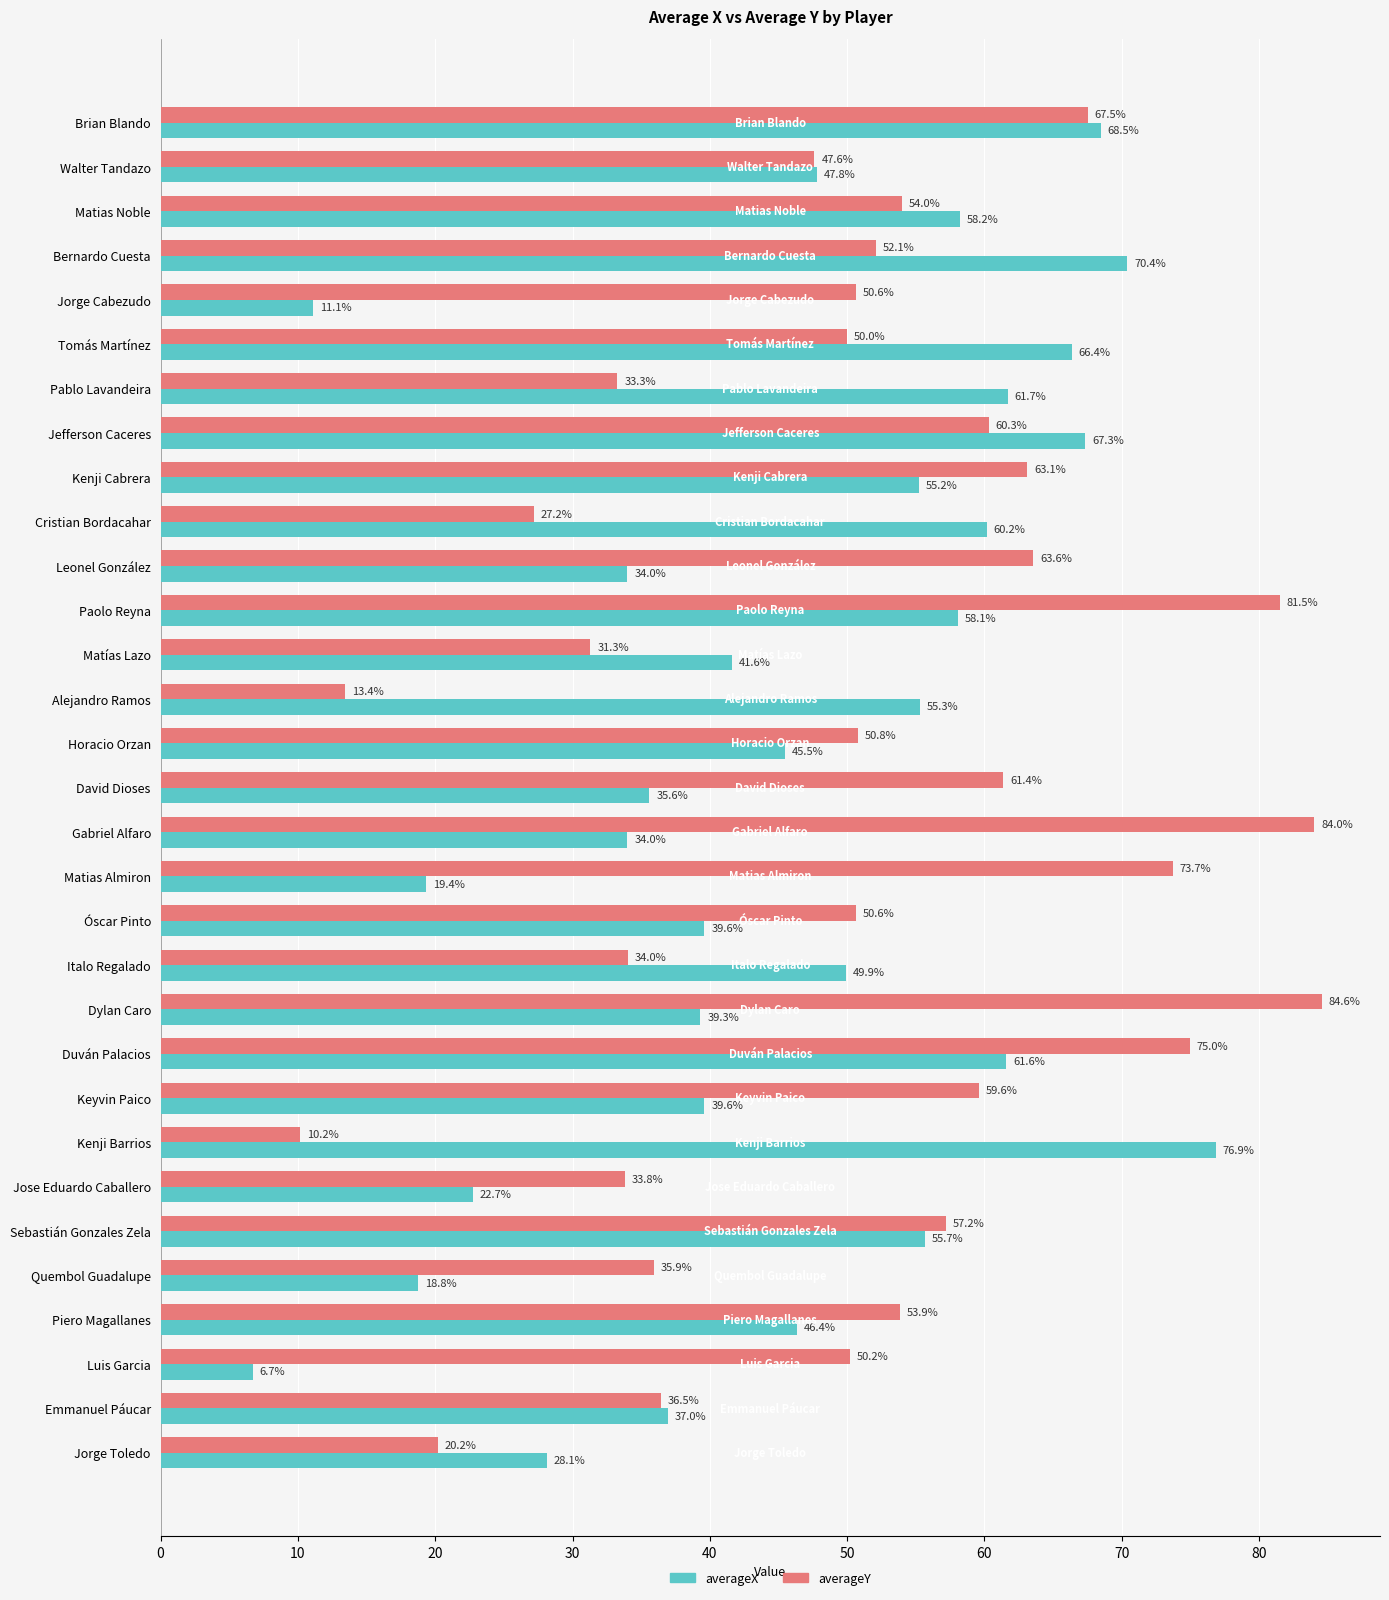

At which category does the chart reach its peak across all series?

Dylan Caro